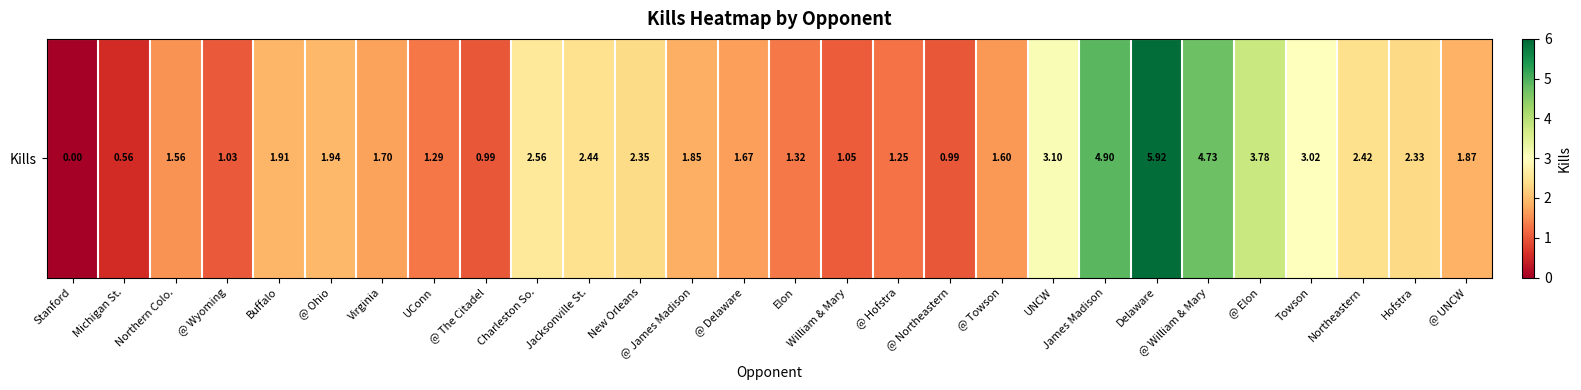

What is the difference between the values at New Orleans and UConn?

1.1